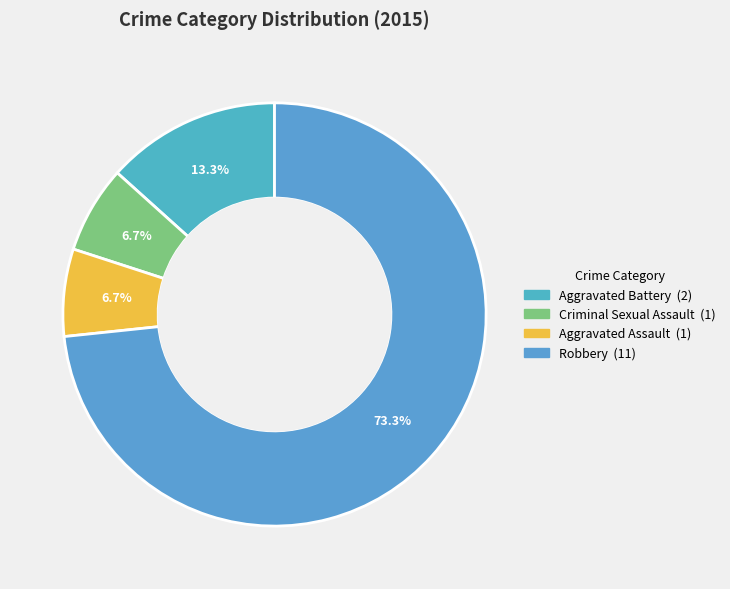

What percentage do Criminal Sexual Assault and Aggravated Assault together represent?

13.3%